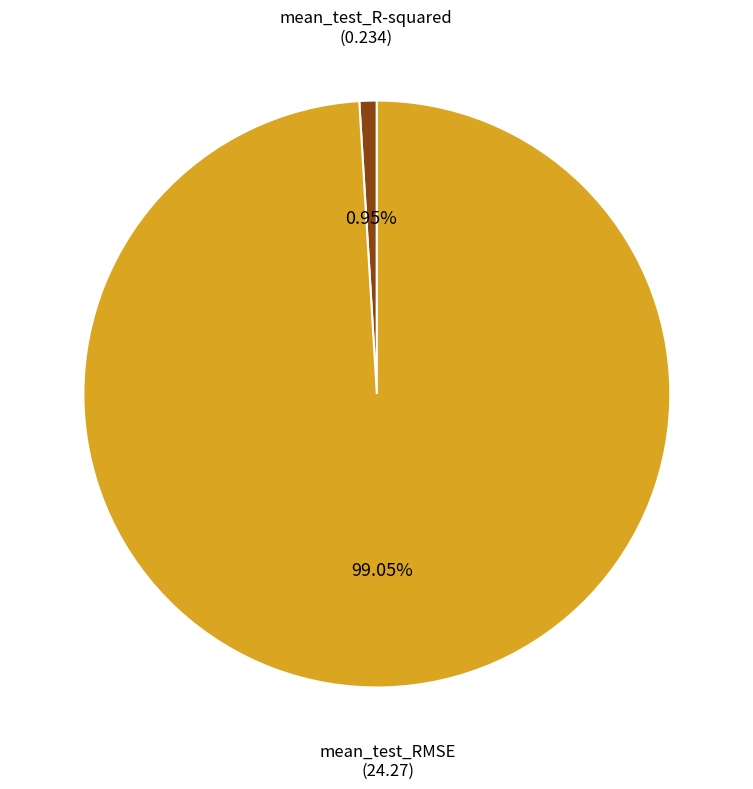

Is it true that mean_test_RMSE is 89% of the pie?

False